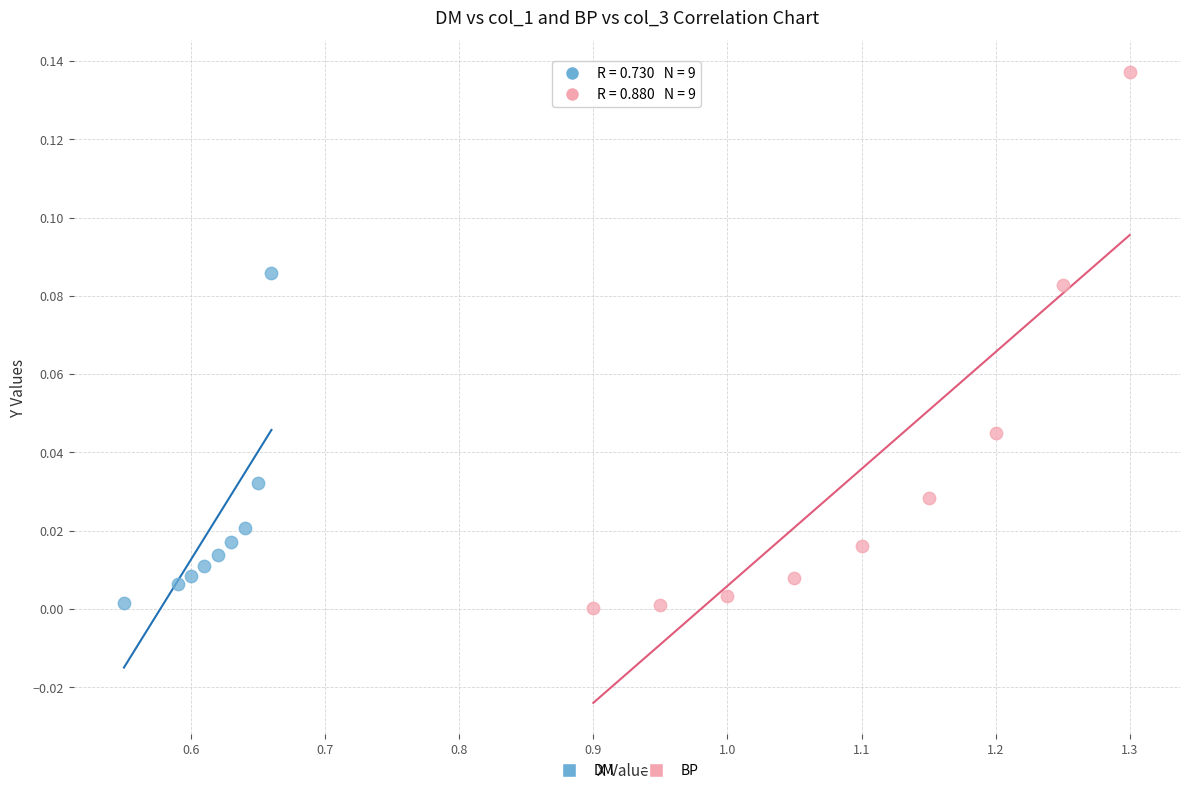

Which series has the largest Y range (max minus min)?

BP